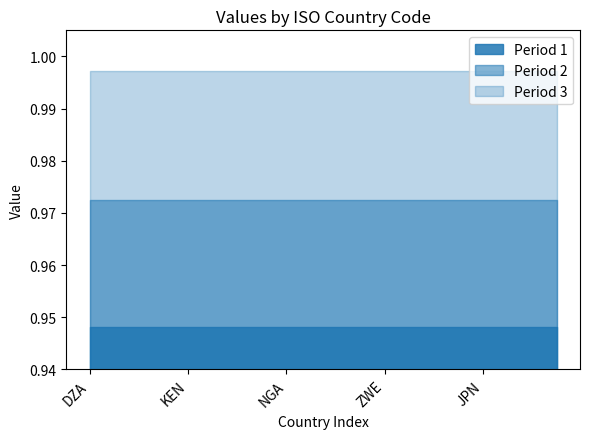

The value of Period 2 at JPN is 1.5. True or false?

False